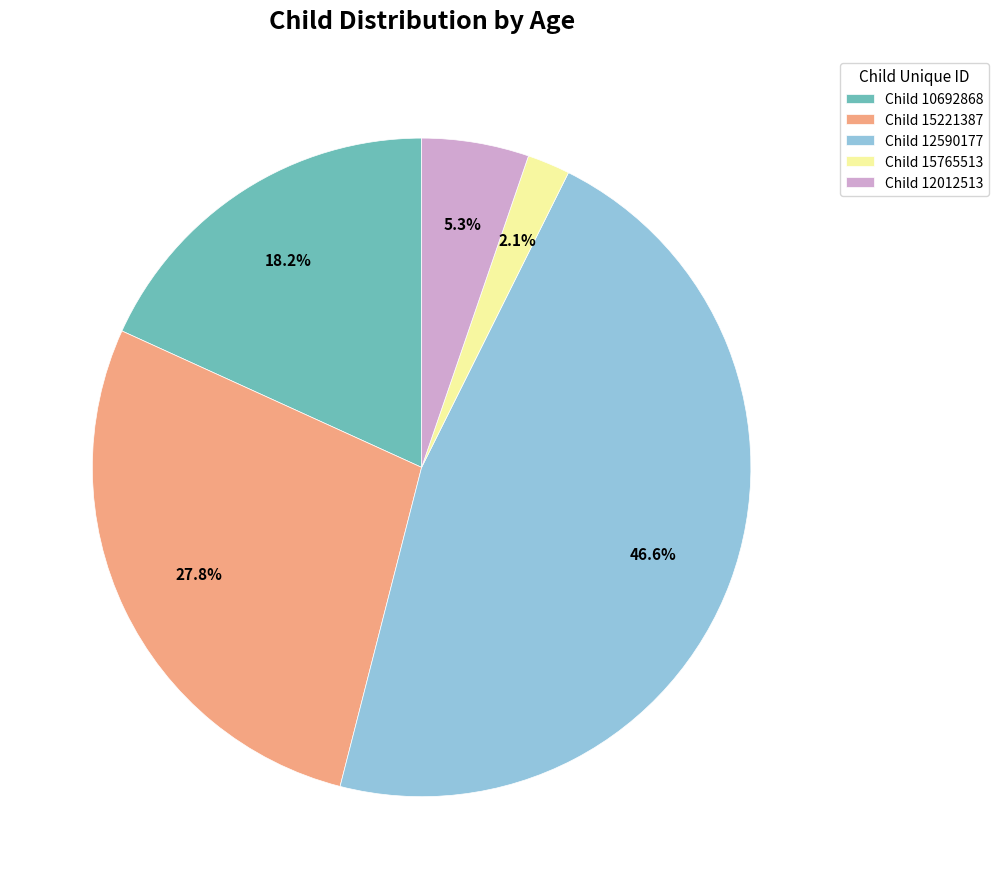

Rank the categories by value from highest to lowest.

Child 12590177, Child 15221387, Child 10692868, Child 12012513, Child 15765513